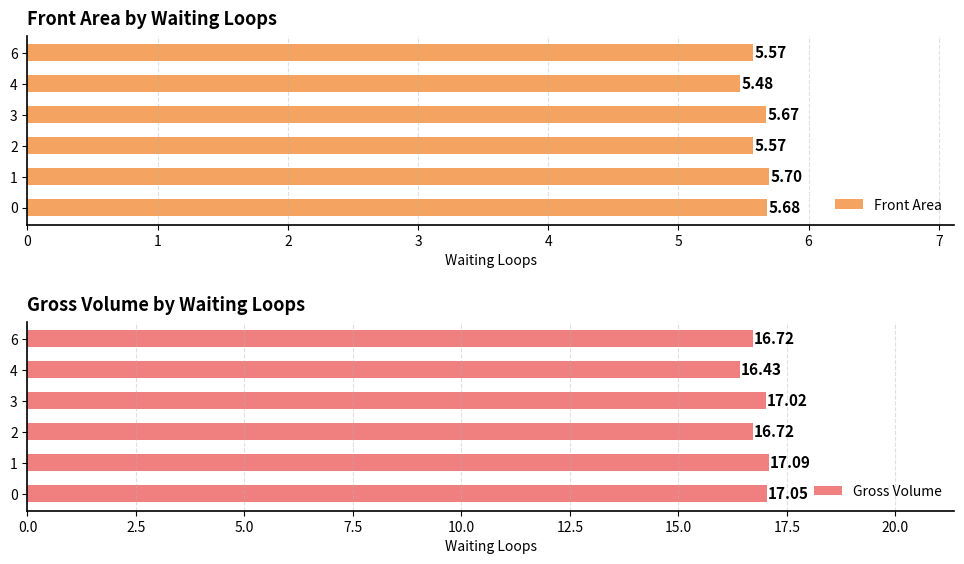

What is the difference between the maximum and minimum values in the Gross Volume series?

0.7